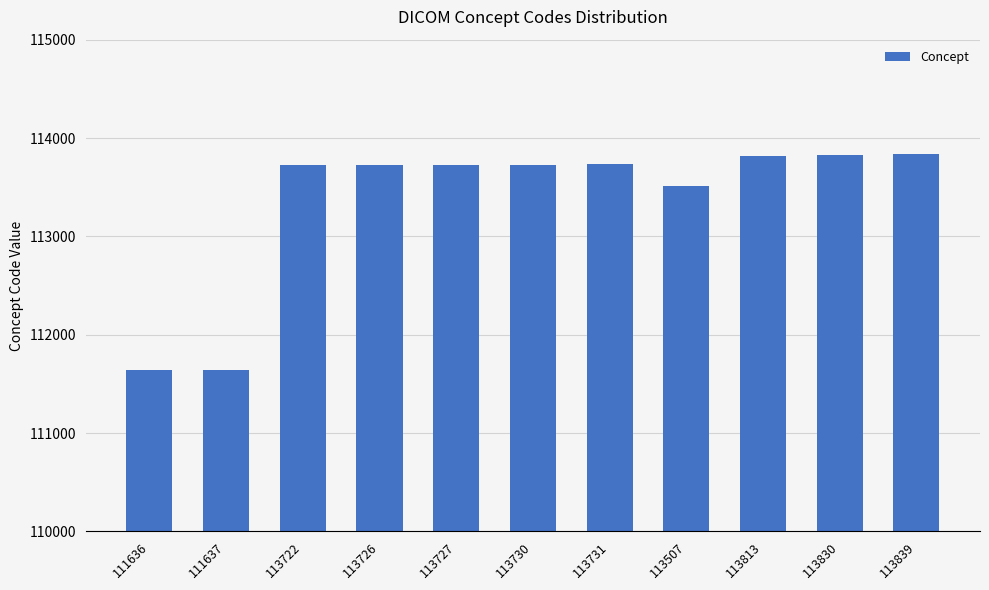

Does the chart contain any negative values?

No